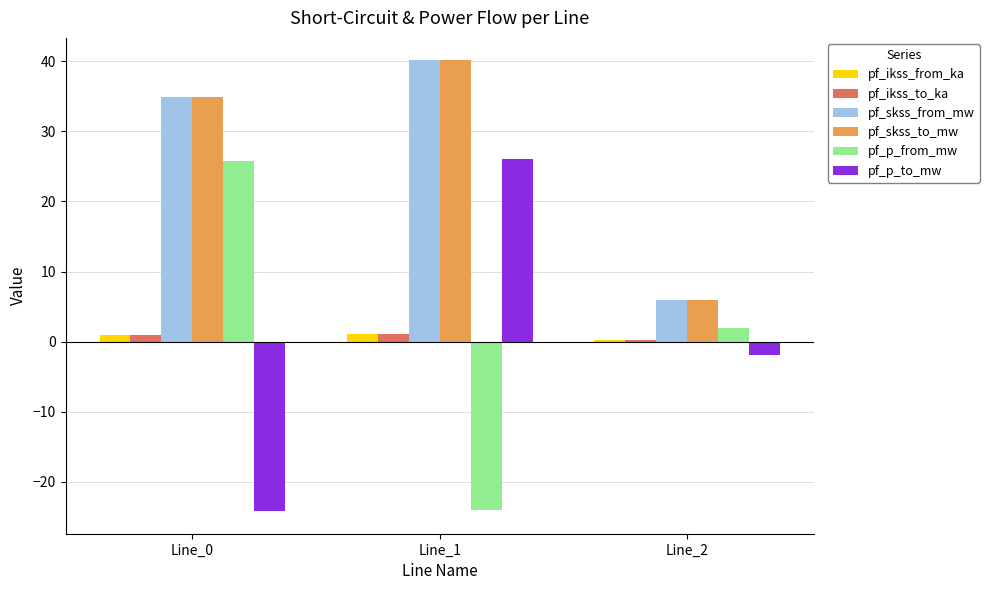

Is the value of pf_p_to_mw at Line_2 greater than the value of pf_ikss_to_ka at Line_1?

No